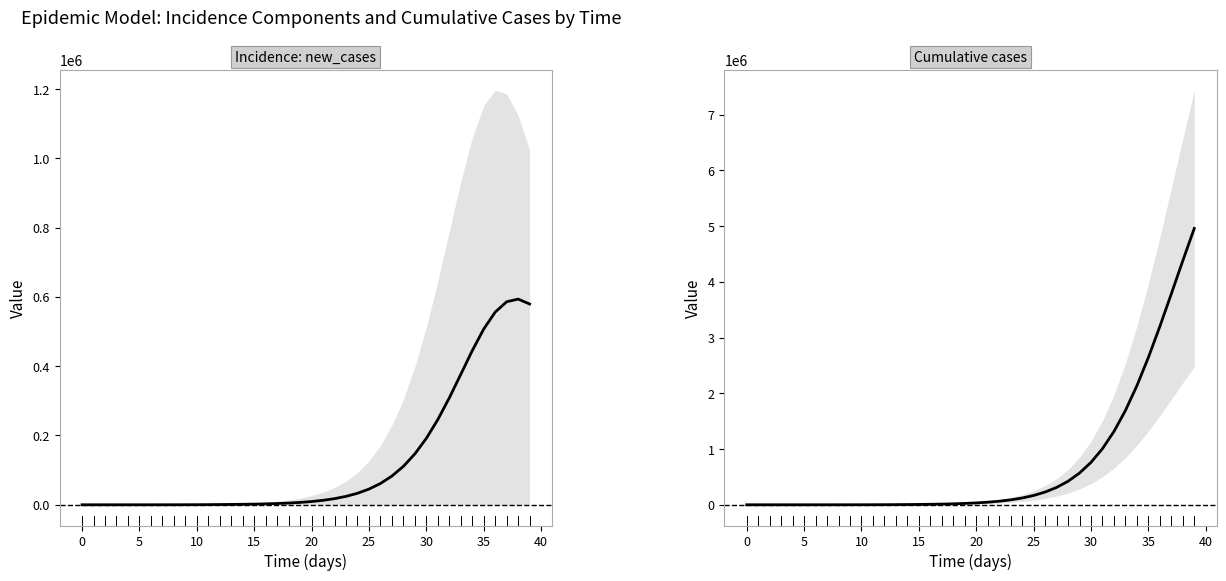

True or false: cum_cases and new_cases intersect in this chart.

False